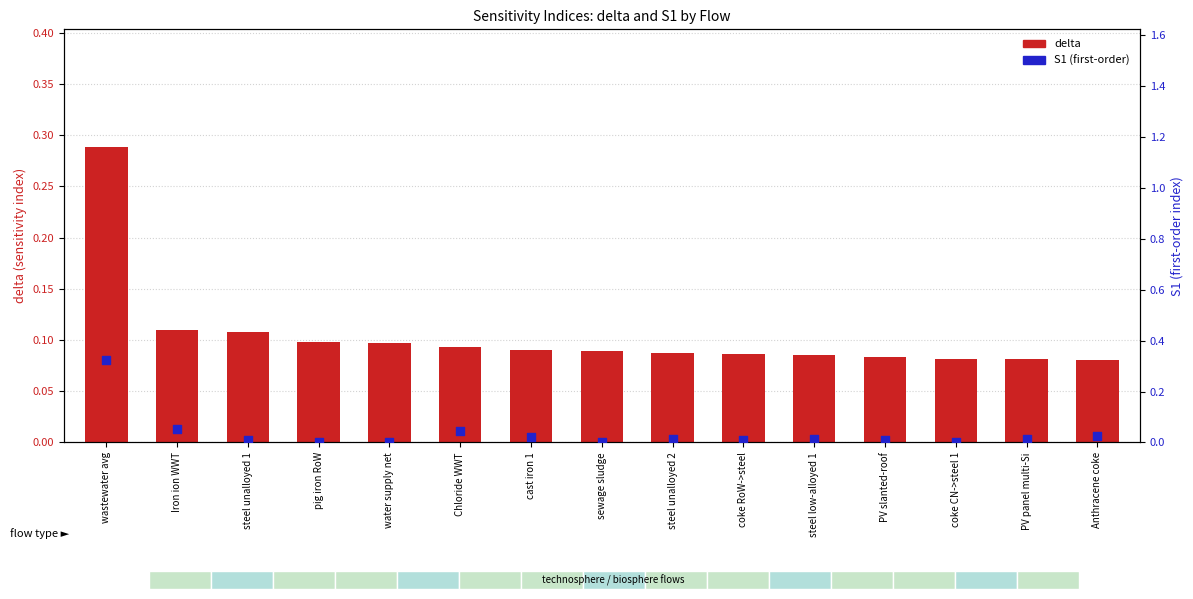

Which series contains the highest Y value?

S1